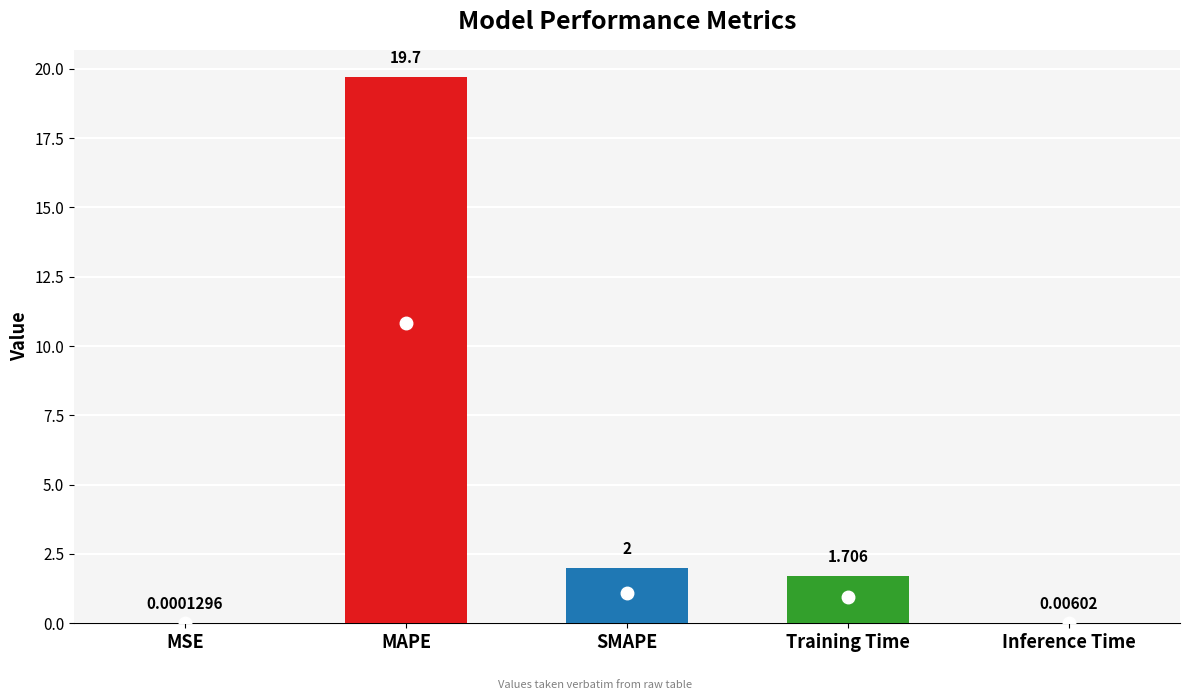

The chart shows a value of 19.7 at MAPE. True or false?

True